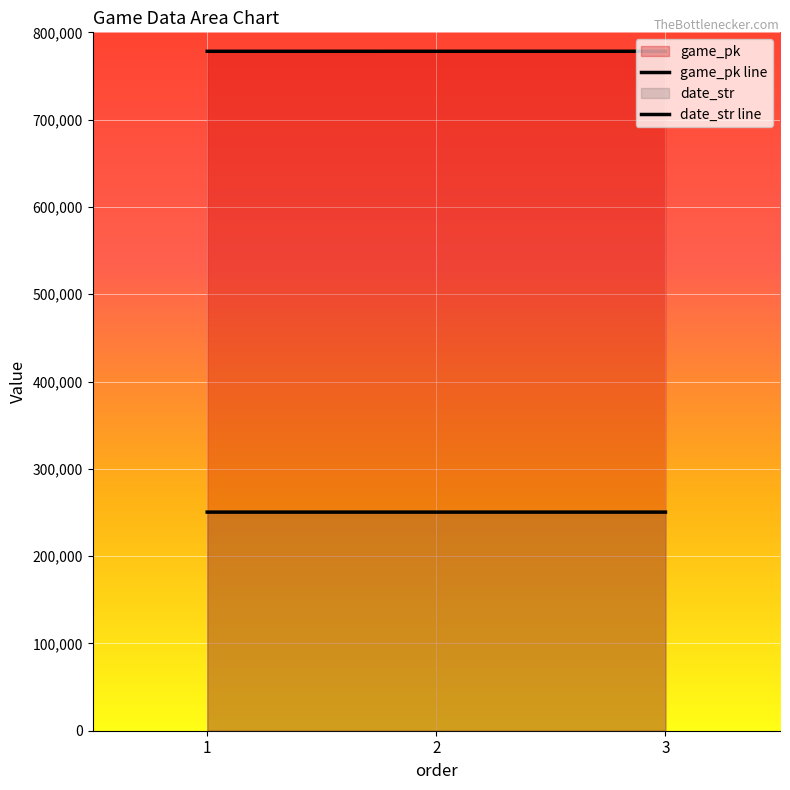

At how many categories does at least one series exceed 484281?

3